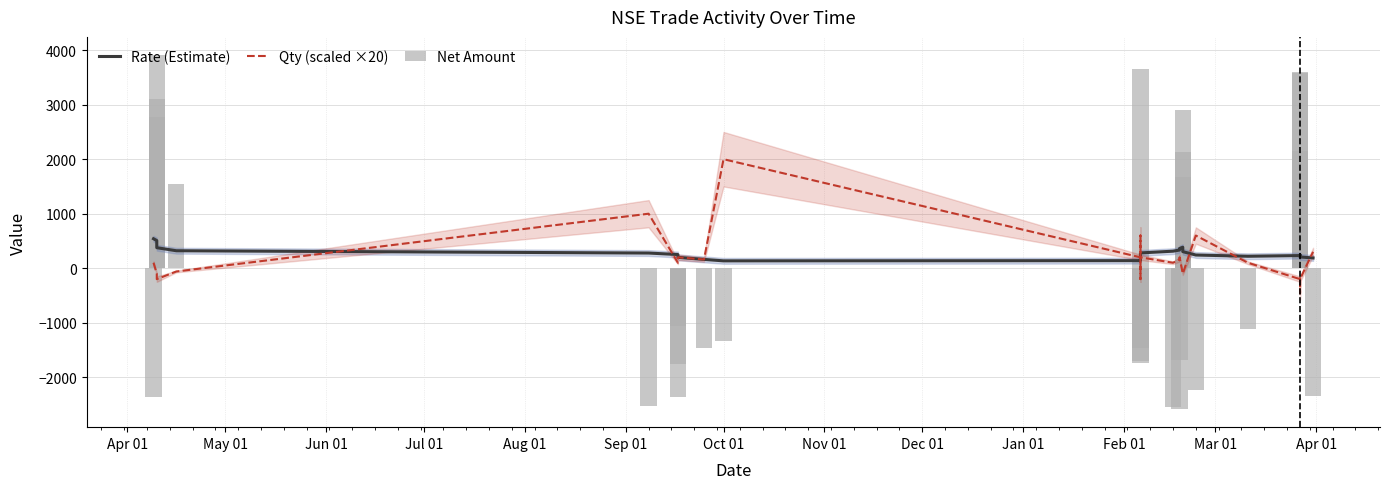

At how many categories does at least one series exceed 1427?

13